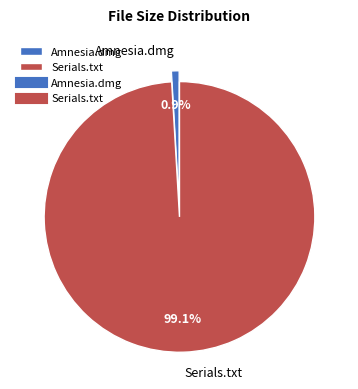

Count the number of slices in the pie.

2